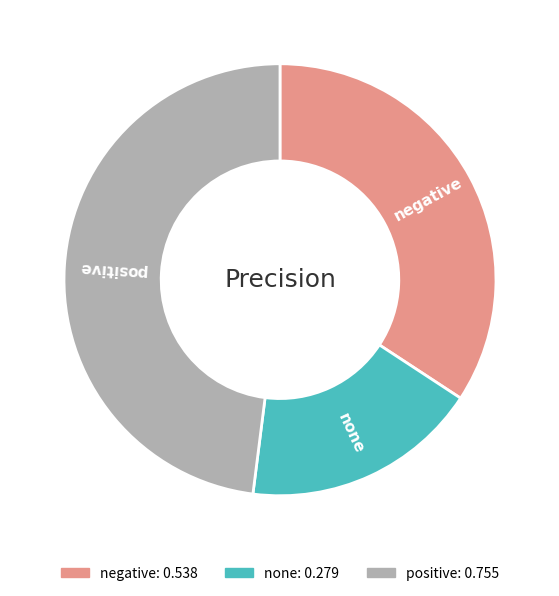

Do positive and none together represent more than half of the pie?

Yes